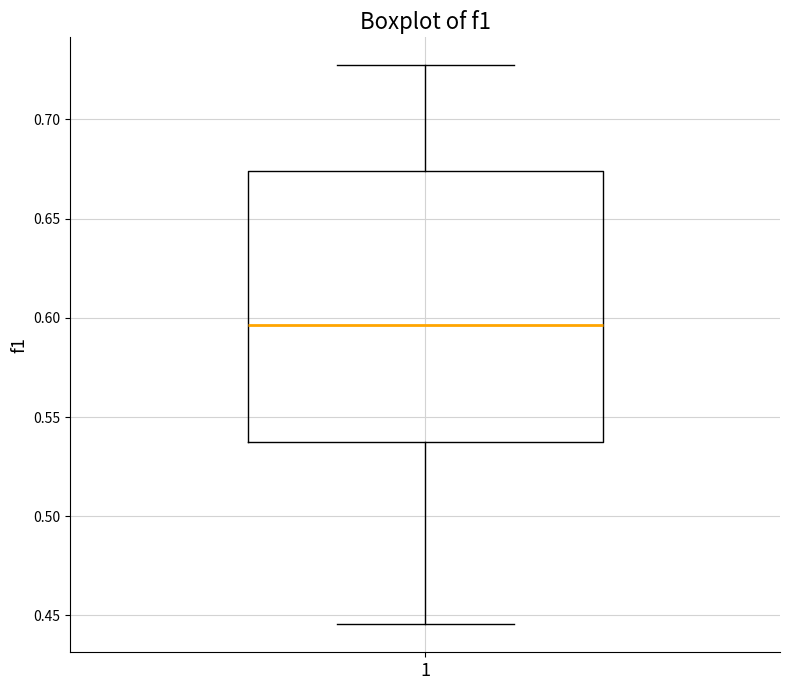

Transcribe this box plot: give where the median line is, the range the box spans, and where the two whiskers end, as read against the y-axis. The values are not printed on the chart, so give them approximately, as read against the axis.

median 0.595, box 0.535 to 0.675, whiskers 0.445 to 0.725